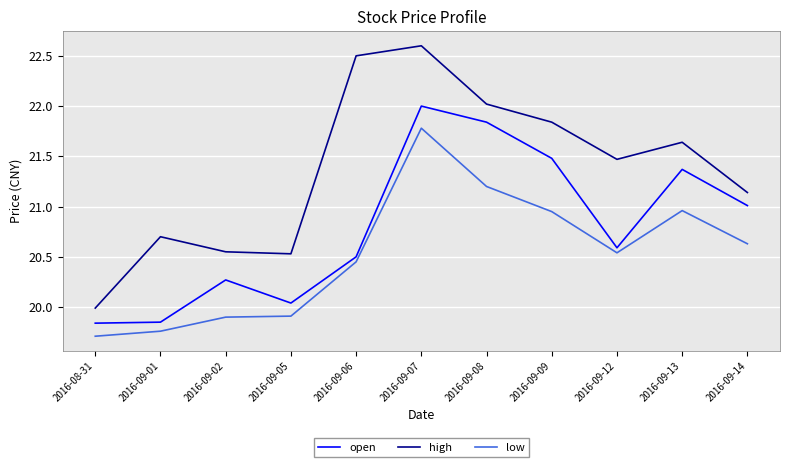

Is it true that open equals 22.0 at 2016-09-07?

True